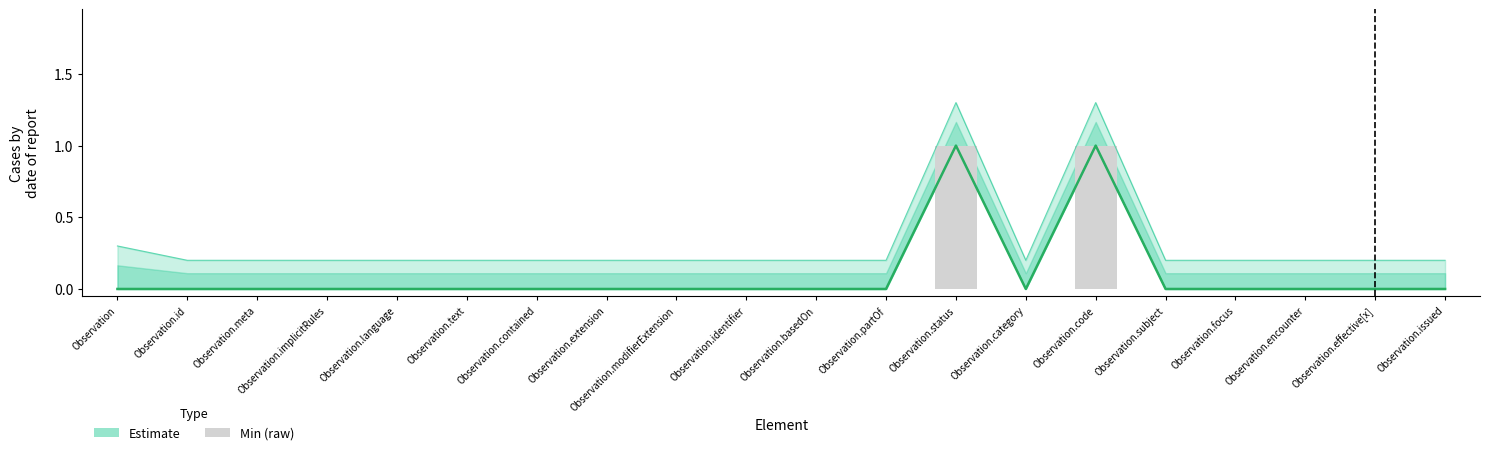

Rank the categories by Base Min value from lowest to highest.

Observation, Observation.id, Observation.meta, Observation.implicitRules, Observation.language, Observation.text, Observation.contained, Observation.extension, Observation.modifierExtension, Observation.identifier, Observation.basedOn, Observation.partOf, Observation.category, Observation.subject, Observation.focus, Observation.encounter, Observation.effective[x], Observation.issued, Observation.status, Observation.code